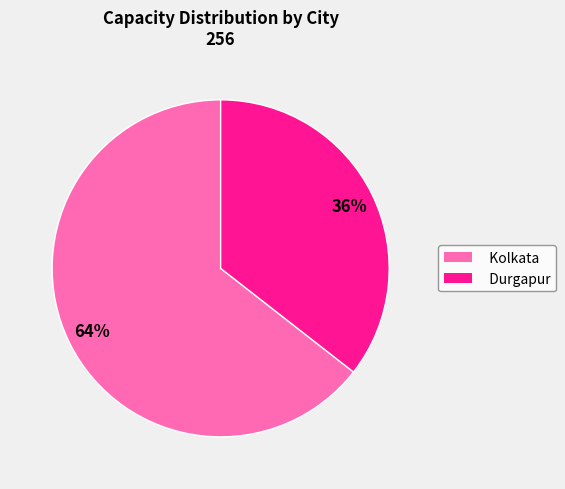

Approximately how many times larger is the value at Durgapur compared to Kolkata?

0.6